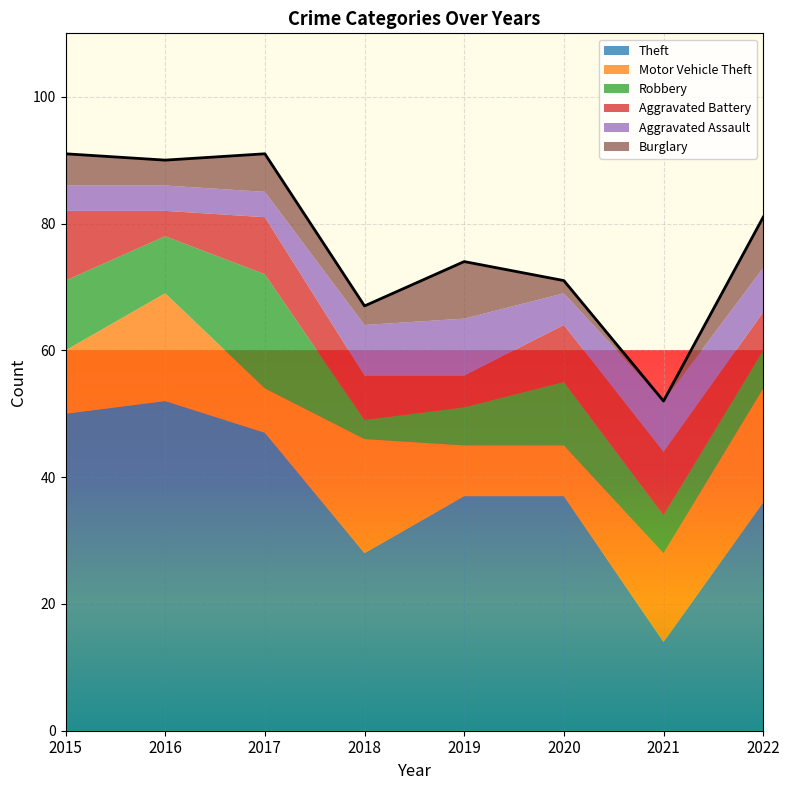

What is the difference between the Aggravated Assault values at 2022 and 2020?

2